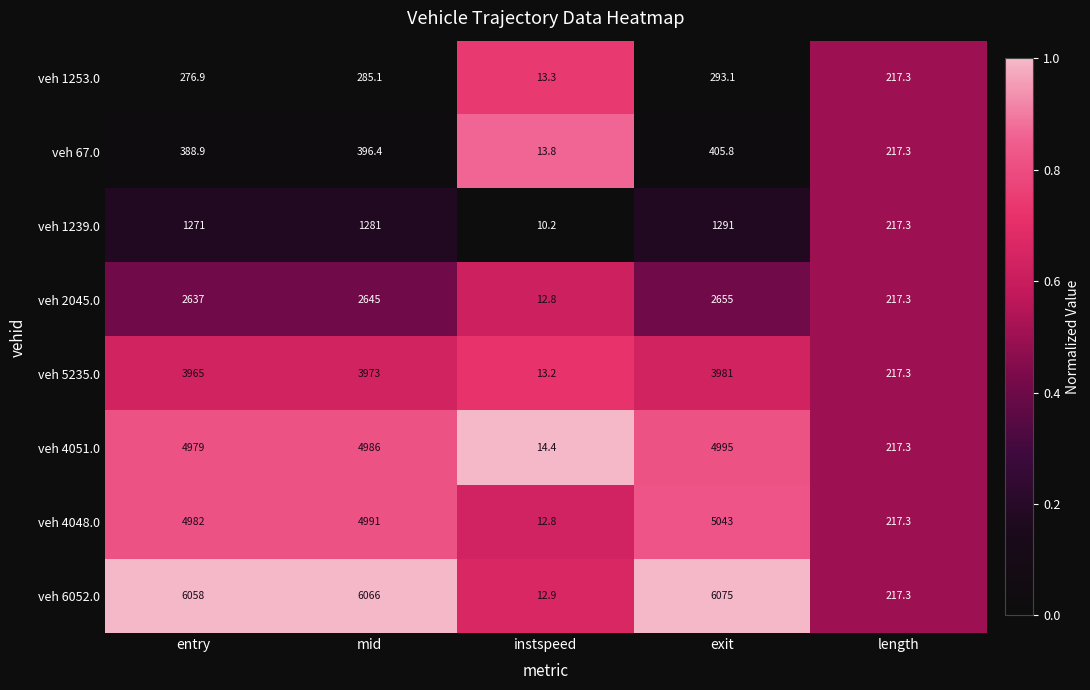

Which series changed the most between instspeed and length?

veh 1239.0